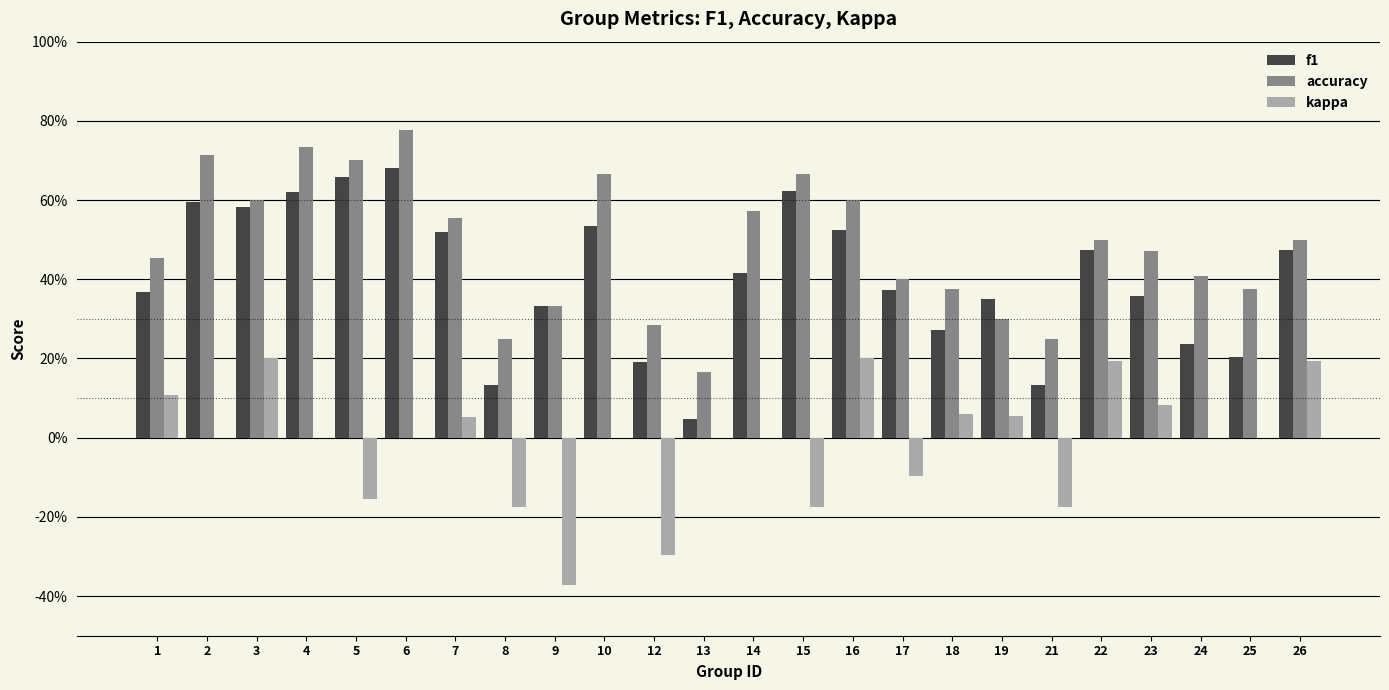

Which series has the widest spread of values?

f1